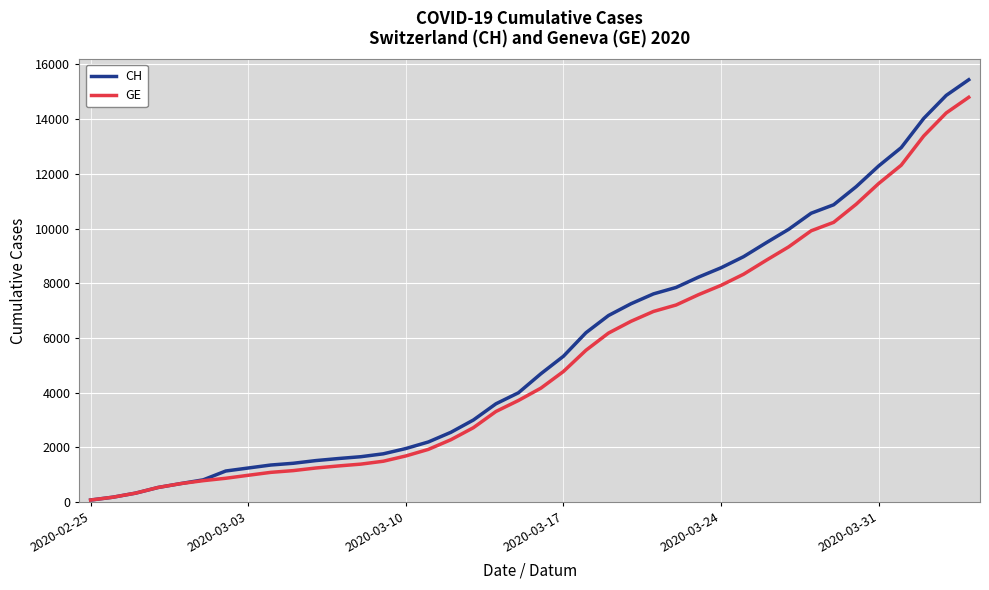

What is the maximum value shown in the chart?

15439